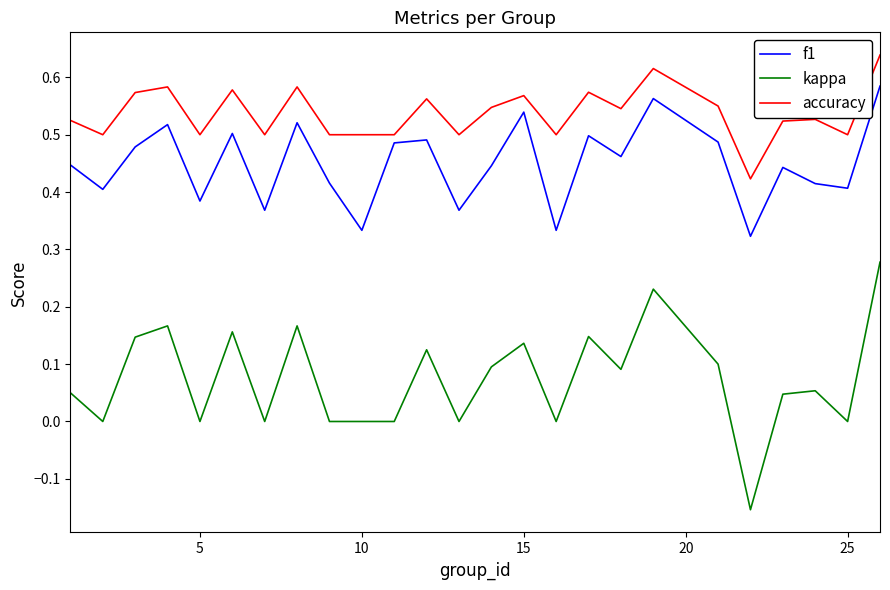

Rank the series by their average value, from highest to lowest.

accuracy, f1, kappa